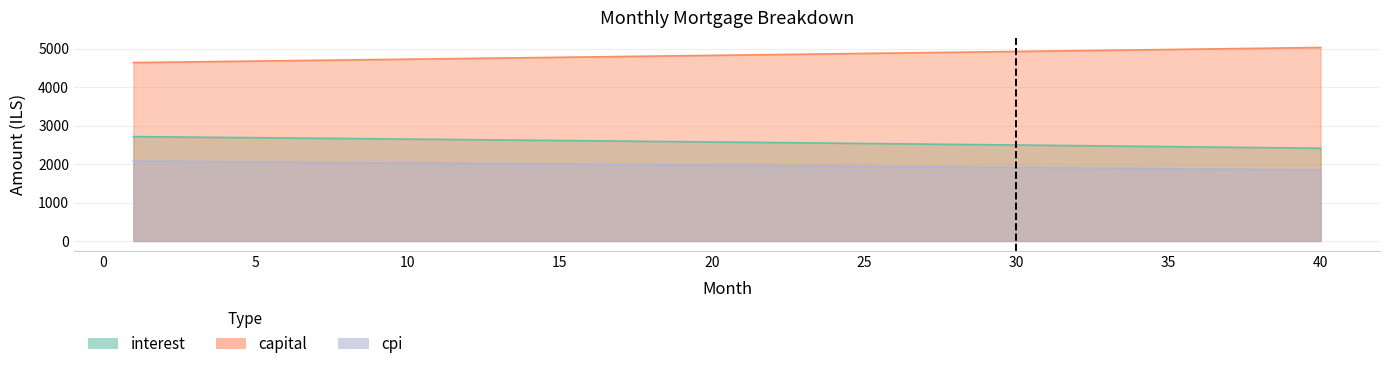

True or false: interest and cpi intersect in this chart.

False